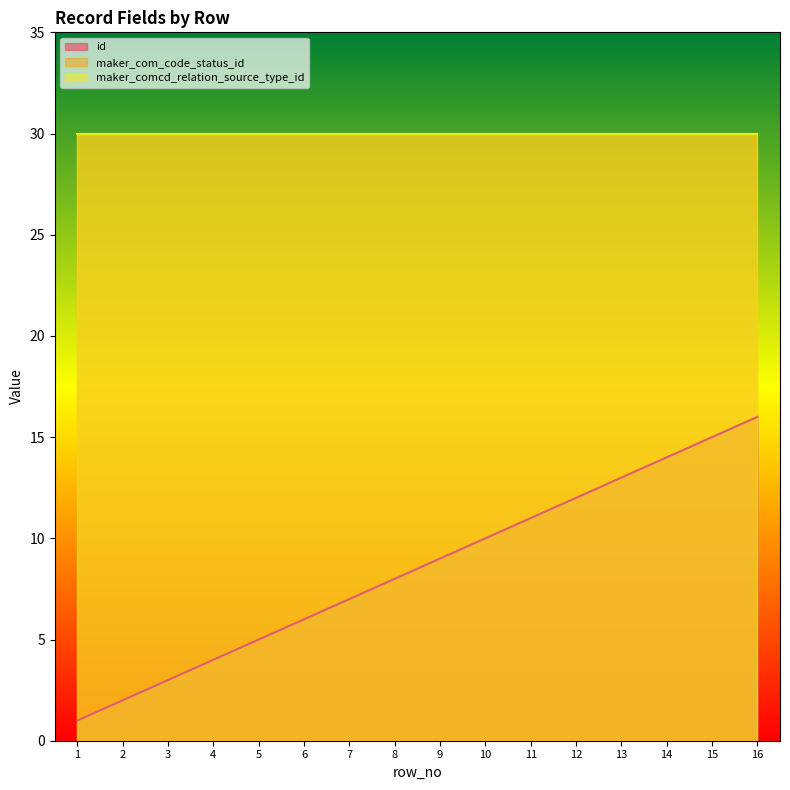

Does the chart have visible grid lines?

No